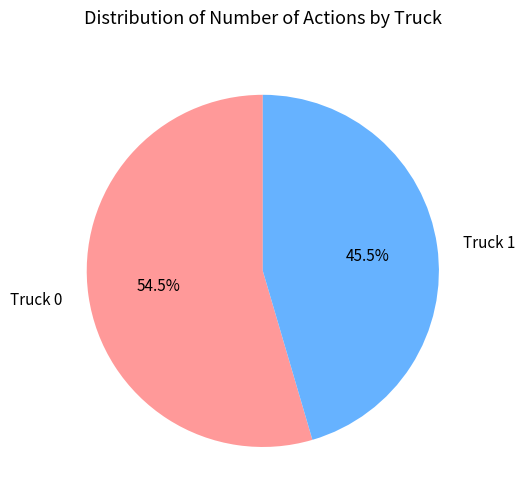

Is the sum of Truck 0 and Truck 1 greater than half?

Yes